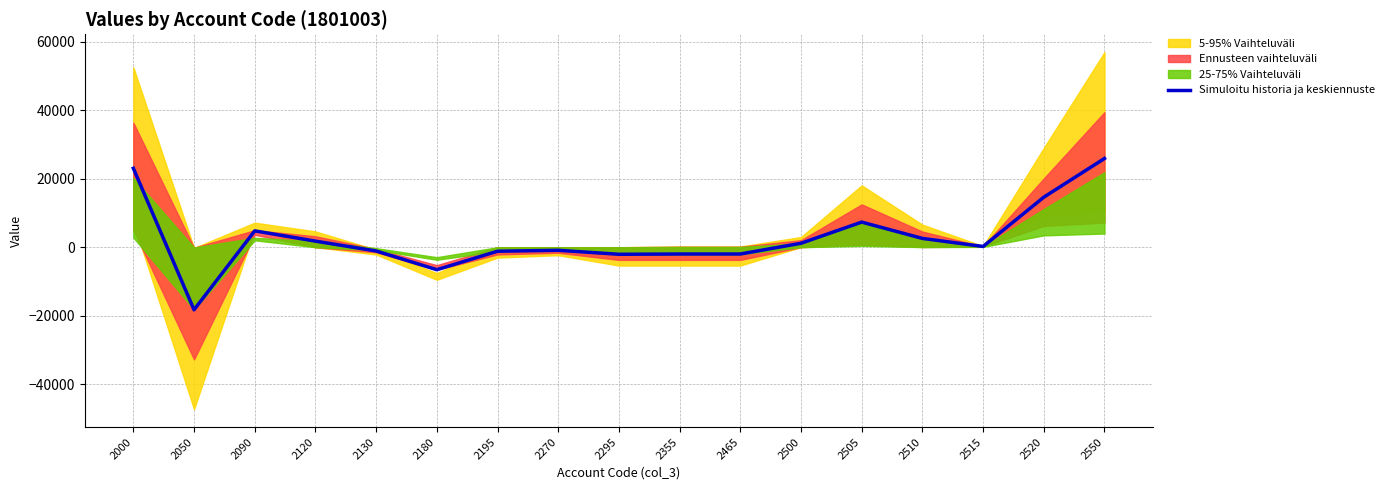

What is the difference between the second highest and minimum values?

41269.0